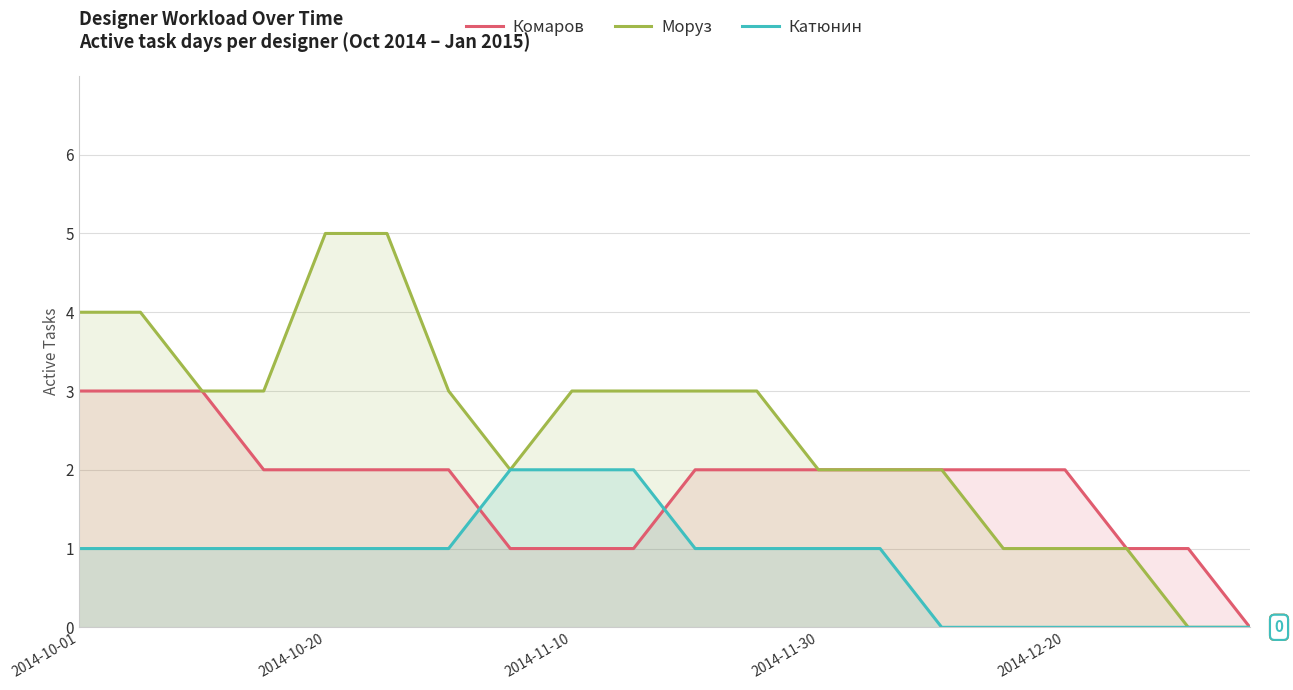

Read the Моруз value at 17.

1